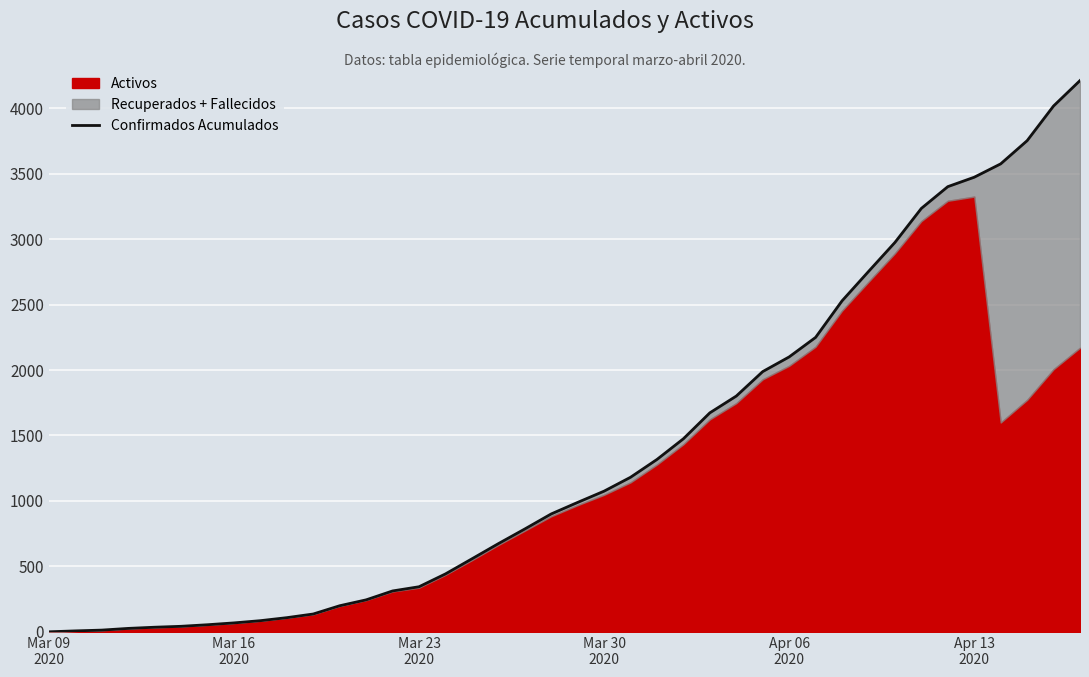

True or false: the data shows 1026 at 25.

False